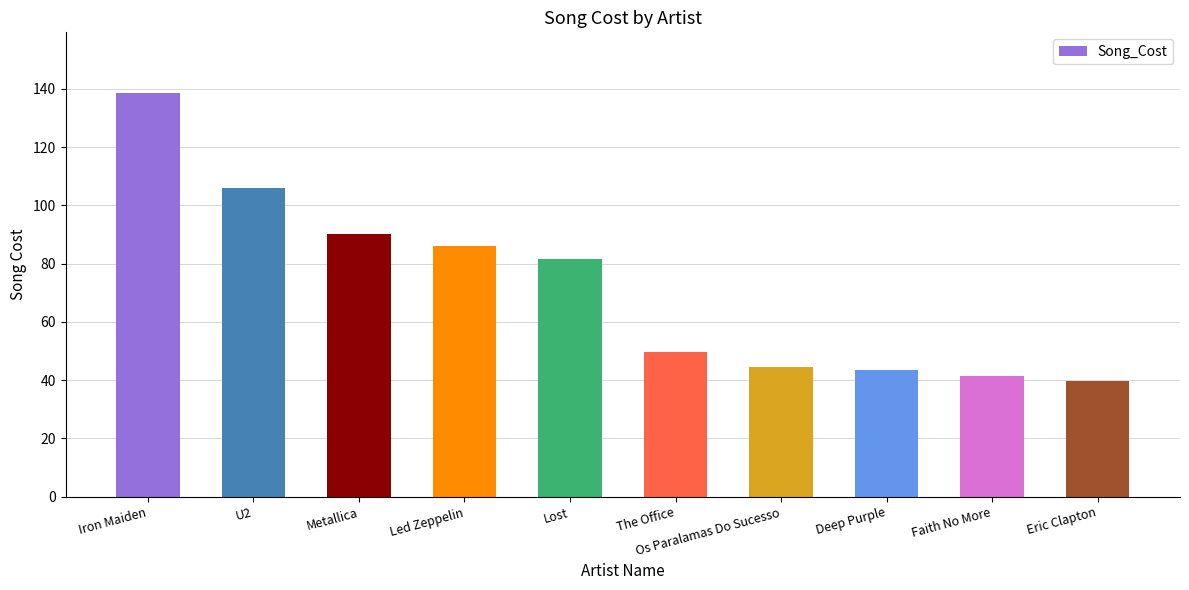

Does the chart contain stacked bars?

No